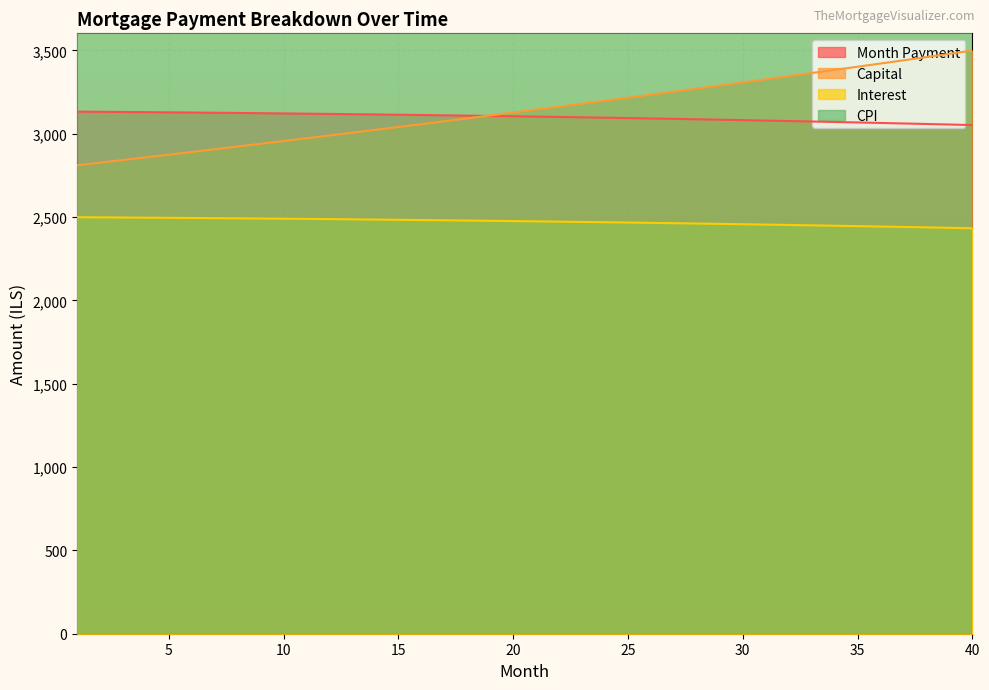

What is the minimum value shown in the chart?

2433.1